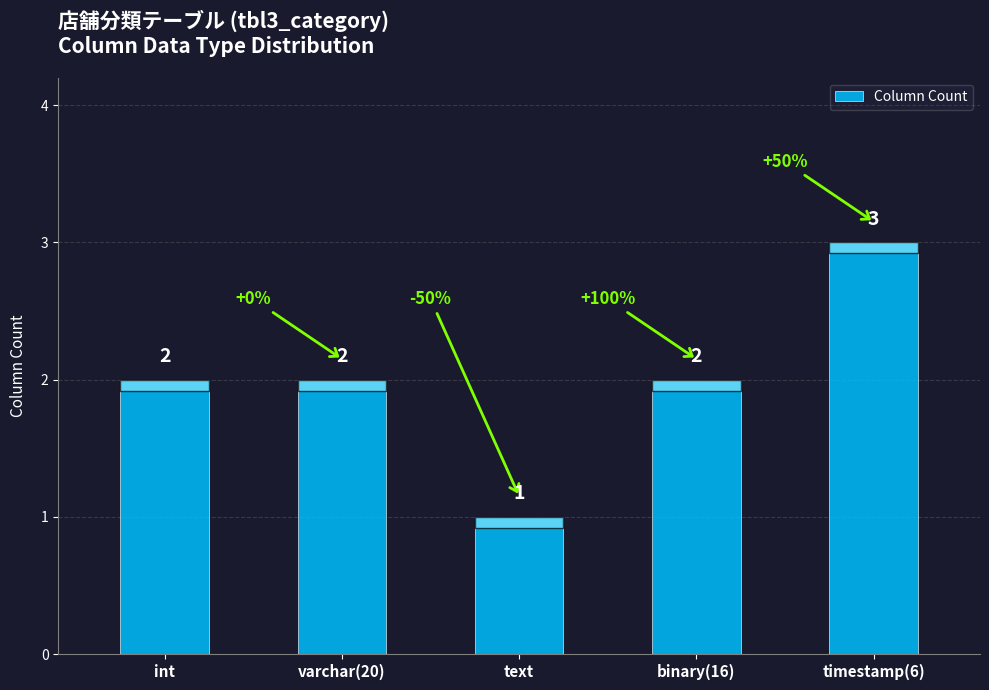

What is the smallest value displayed?

1